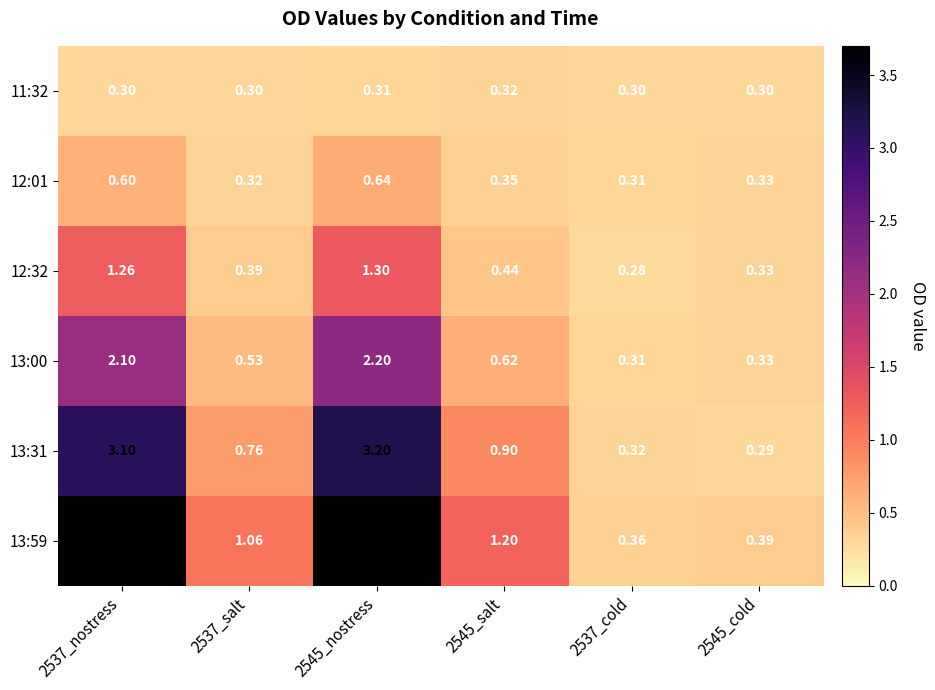

What is the difference between the highest and lowest values at 2537_nostress?

3.4